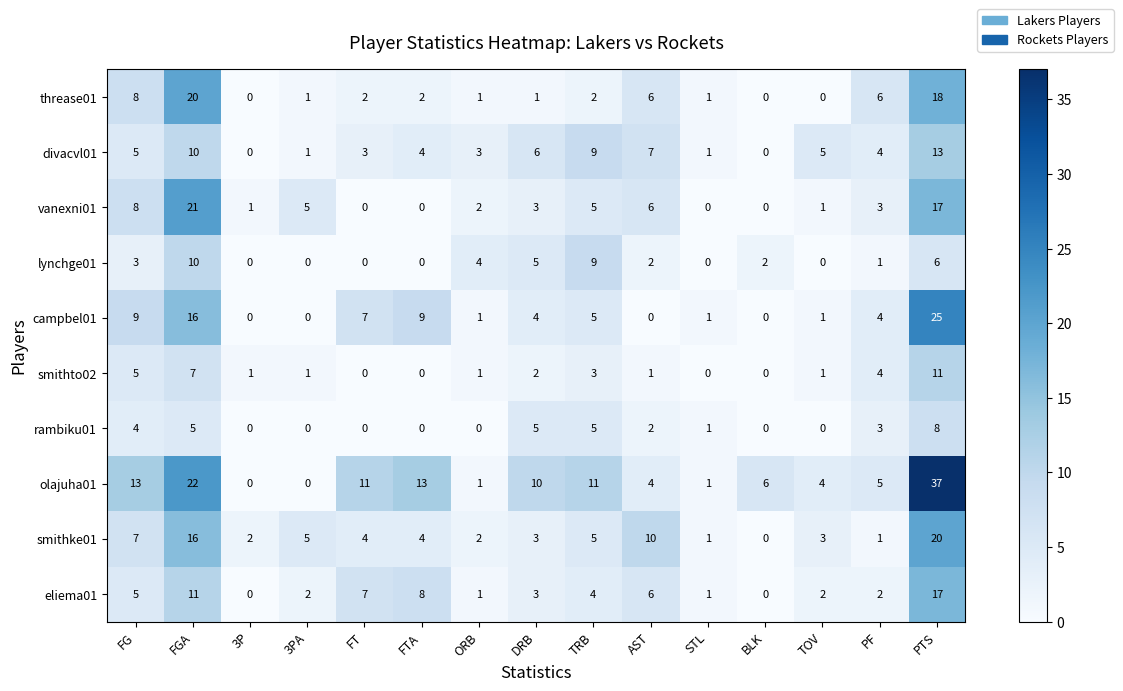

What is the difference between the maximum and minimum values in the threase01 series?

20